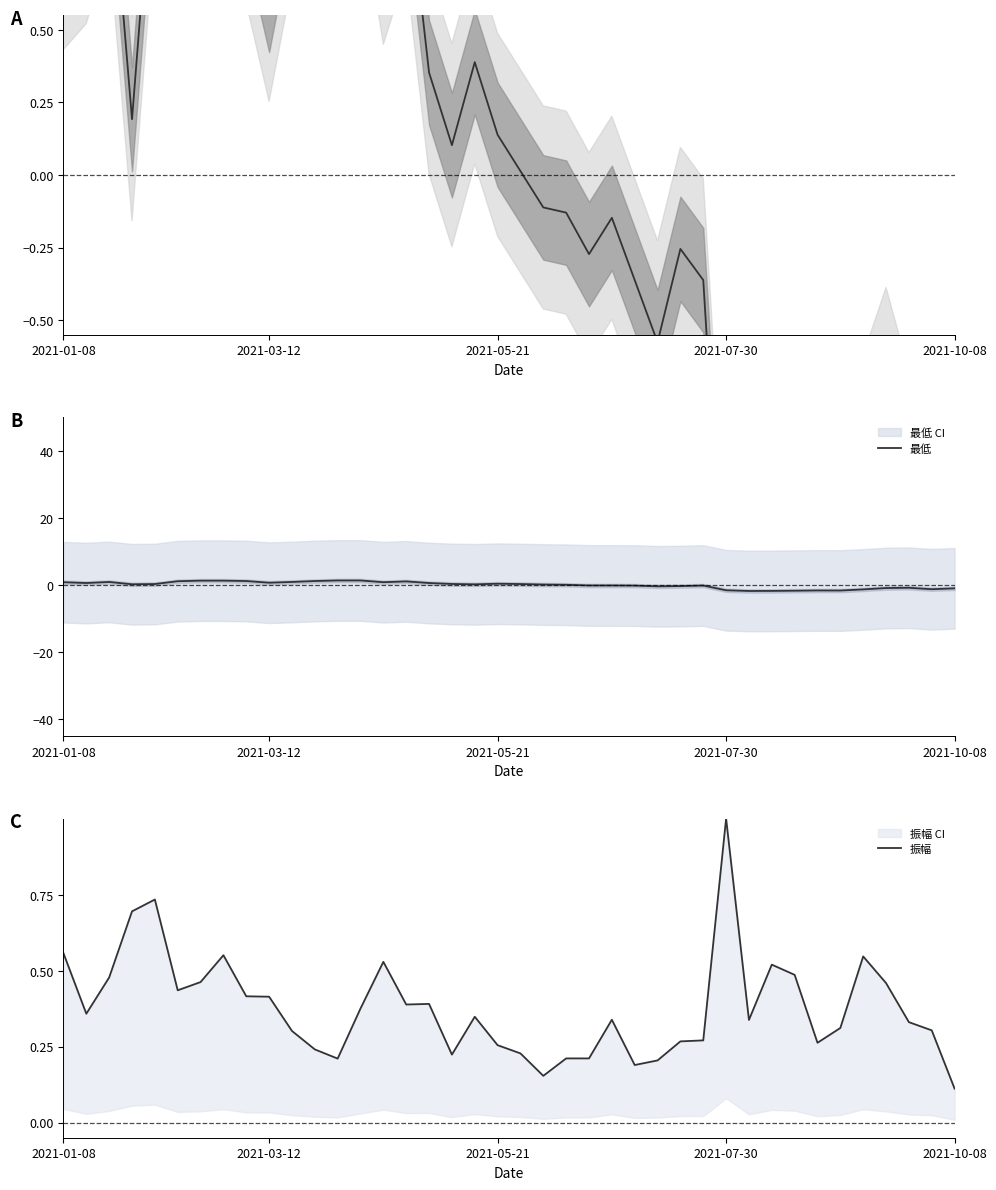

What is the minimum value shown in the chart?

-1.9